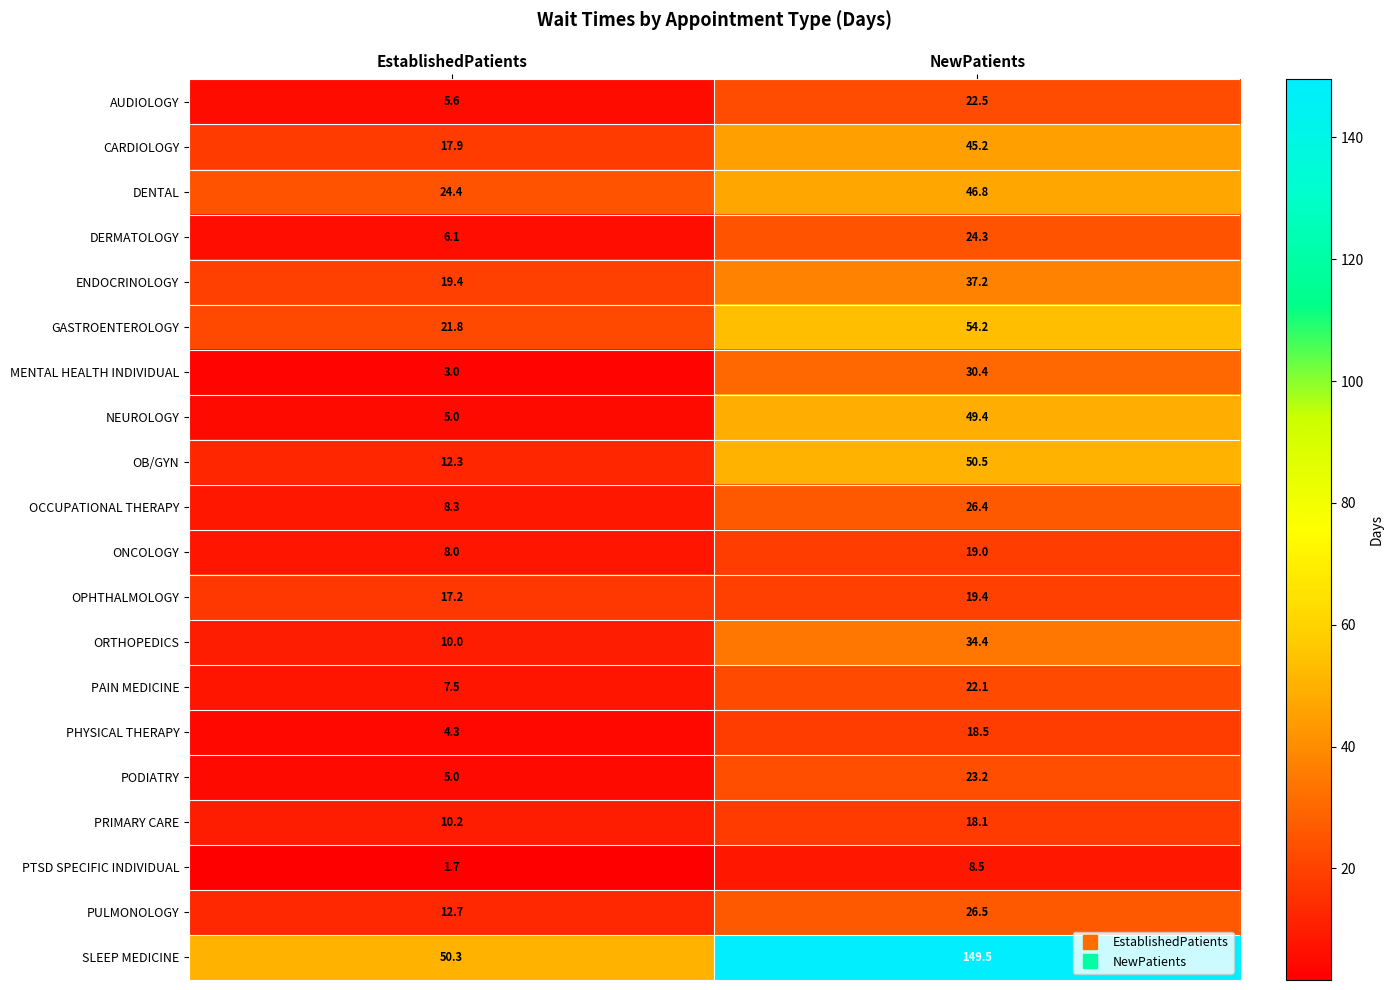

Rank the series by their maximum value, from lowest to highest.

PTSD SPECIFIC INDIVIDUAL, PRIMARY CARE, PHYSICAL THERAPY, ONCOLOGY, OPHTHALMOLOGY, PAIN MEDICINE, AUDIOLOGY, PODIATRY, DERMATOLOGY, OCCUPATIONAL THERAPY, PULMONOLOGY, MENTAL HEALTH INDIVIDUAL, ORTHOPEDICS, ENDOCRINOLOGY, CARDIOLOGY, DENTAL, NEUROLOGY, OB/GYN, GASTROENTEROLOGY, SLEEP MEDICINE